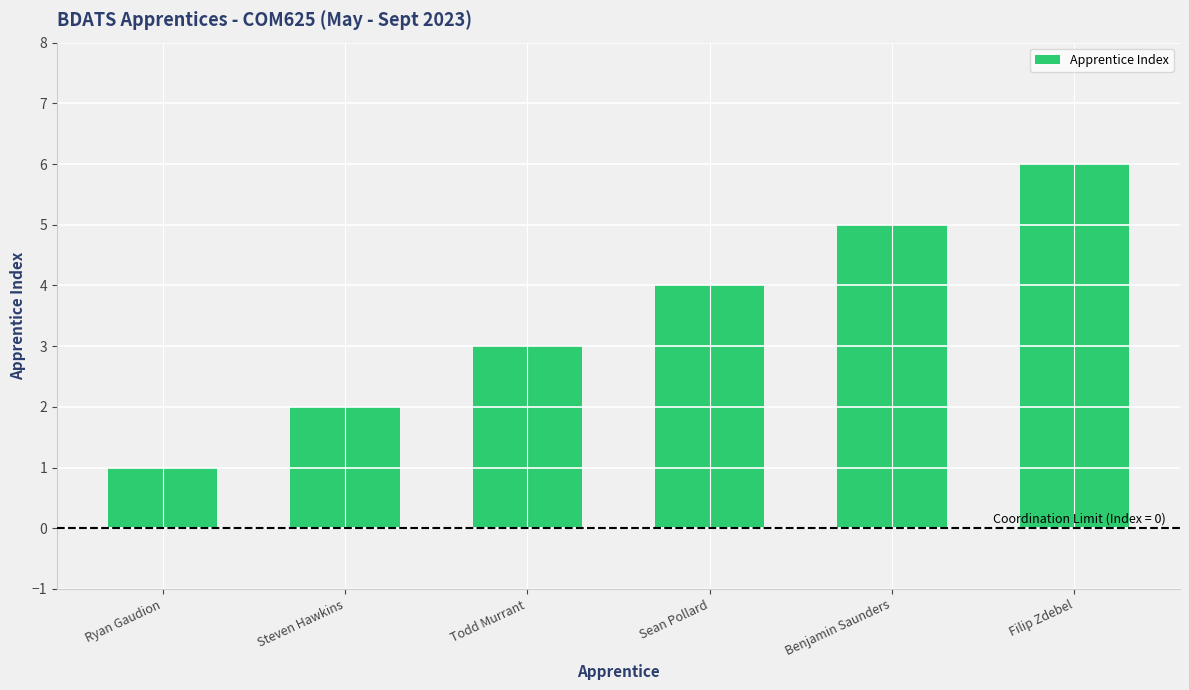

What is the difference between the values at Todd Murrant and Sean Pollard?

1